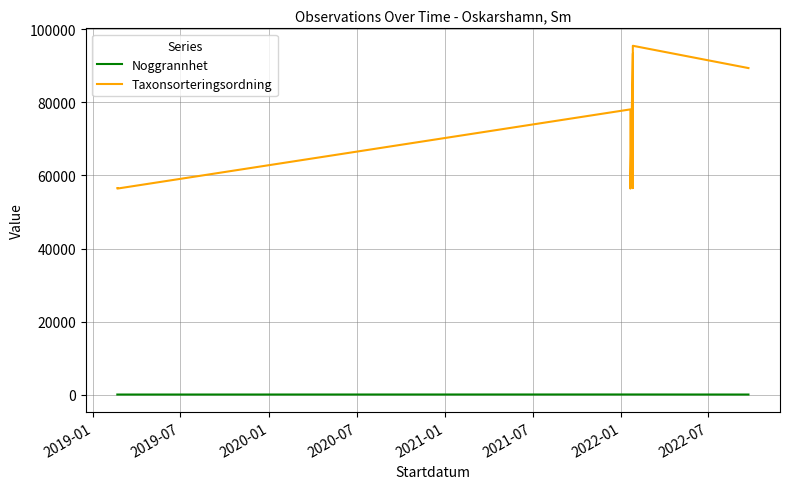

How many data points in Taxonsorteringsordning are less than 78098?

4